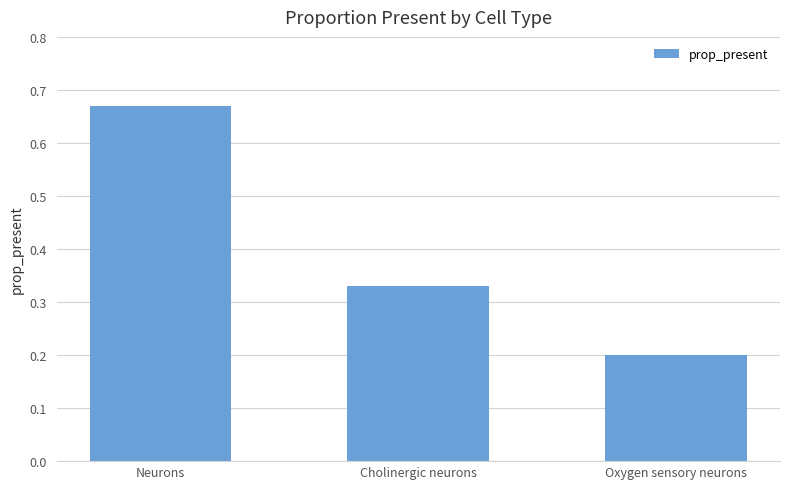

Which has a higher value, Cholinergic neurons or Oxygen sensory neurons?

Cholinergic neurons